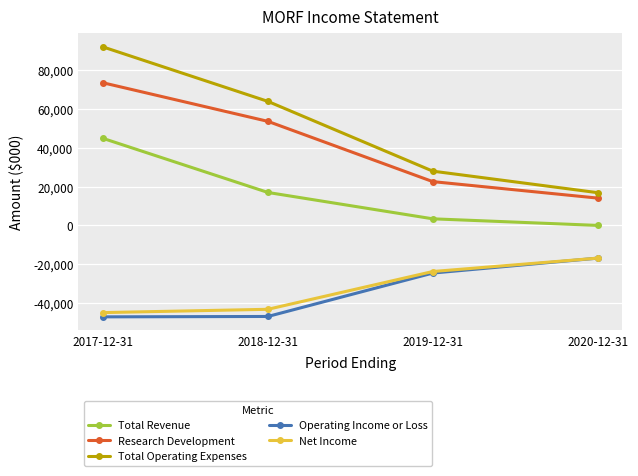

What are all the series names shown in the legend?

Total Revenue, Research Development, Total Operating Expenses, Operating Income or Loss, Net Income